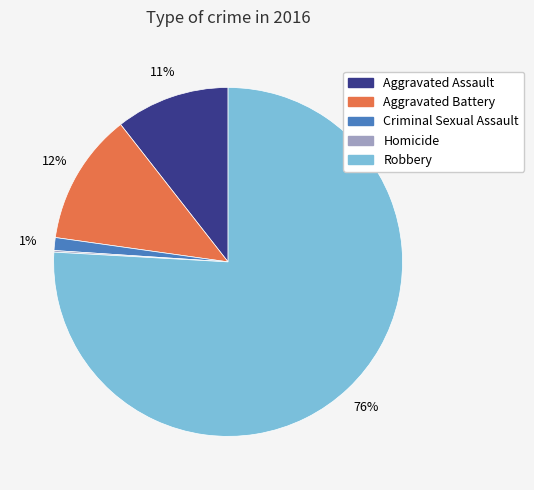

Is Robbery the majority of the pie?

Yes